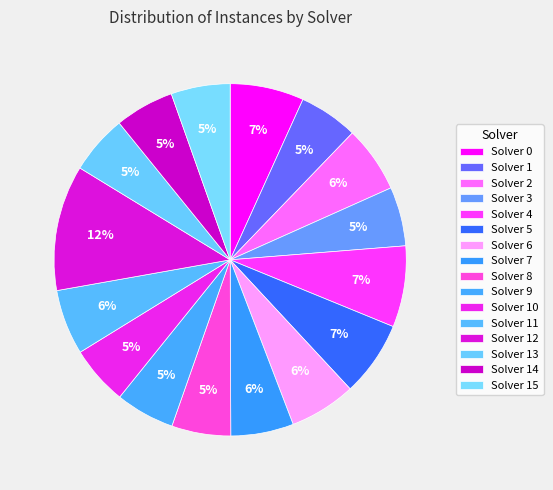

How many slices are in this pie chart?

16